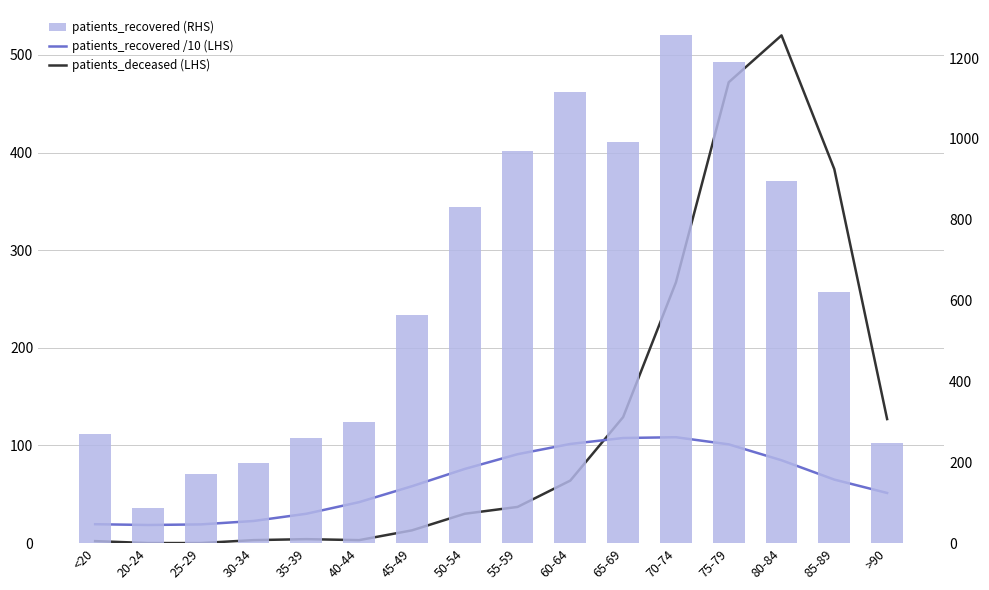

Count the number of categories in the chart.

16